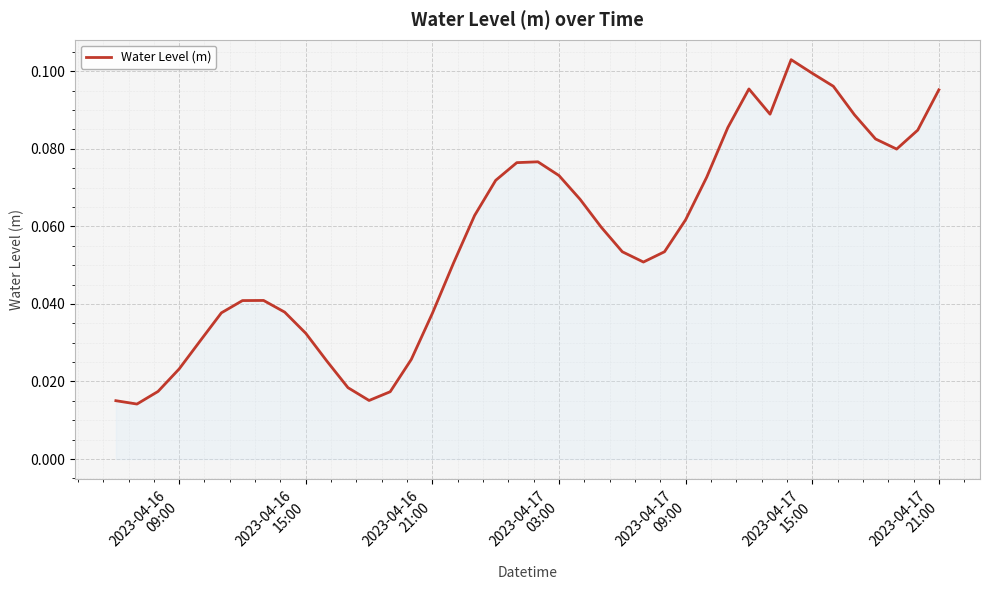

How many points are higher than both their immediate neighbors (excluding endpoints)?

4